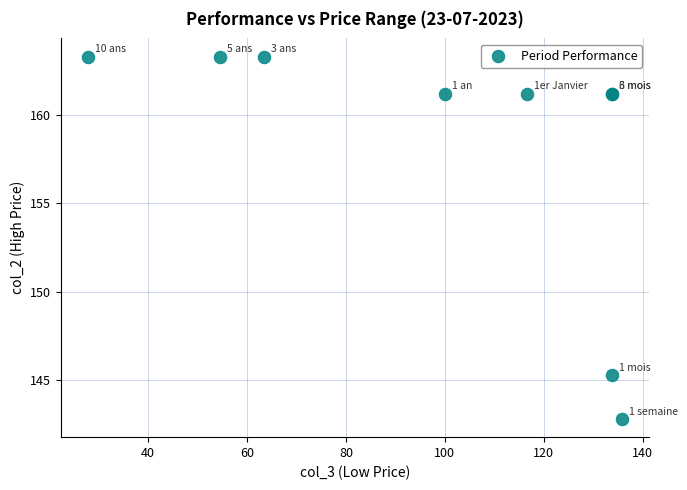

What Y value in the scatter plot is closest to 153?

145.3